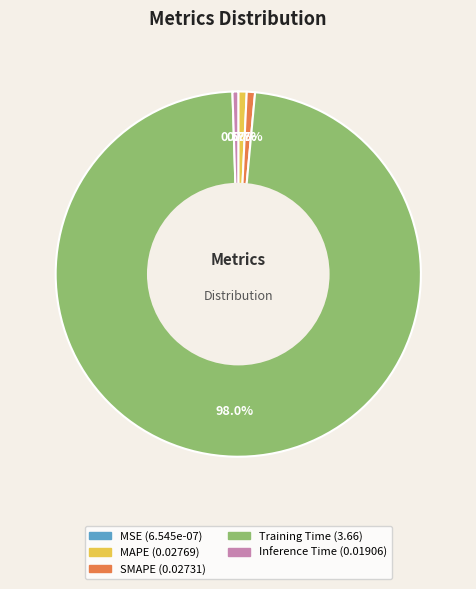

What percentage do MAPE and Training Time together represent?

98.8%